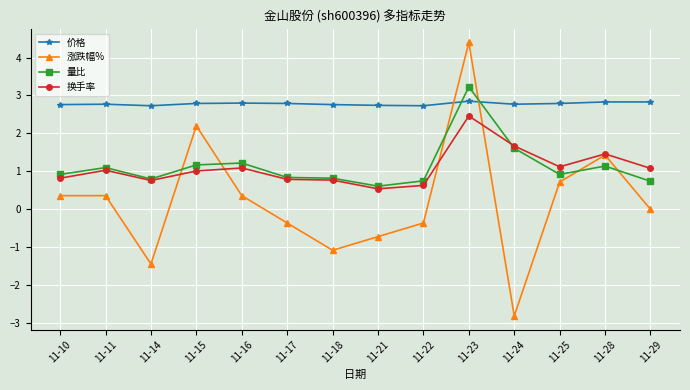

Between 11-24 and 11-25, which series saw the biggest shift?

涨跌幅%